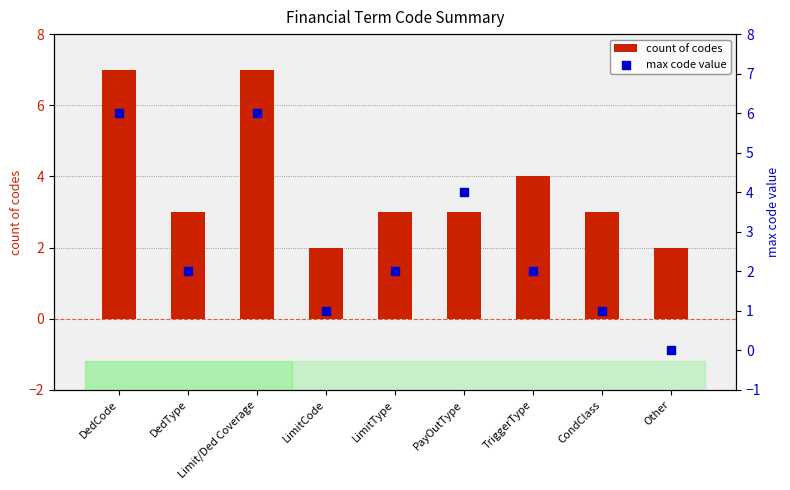

At which category is the sum across all series the highest?

DedCode